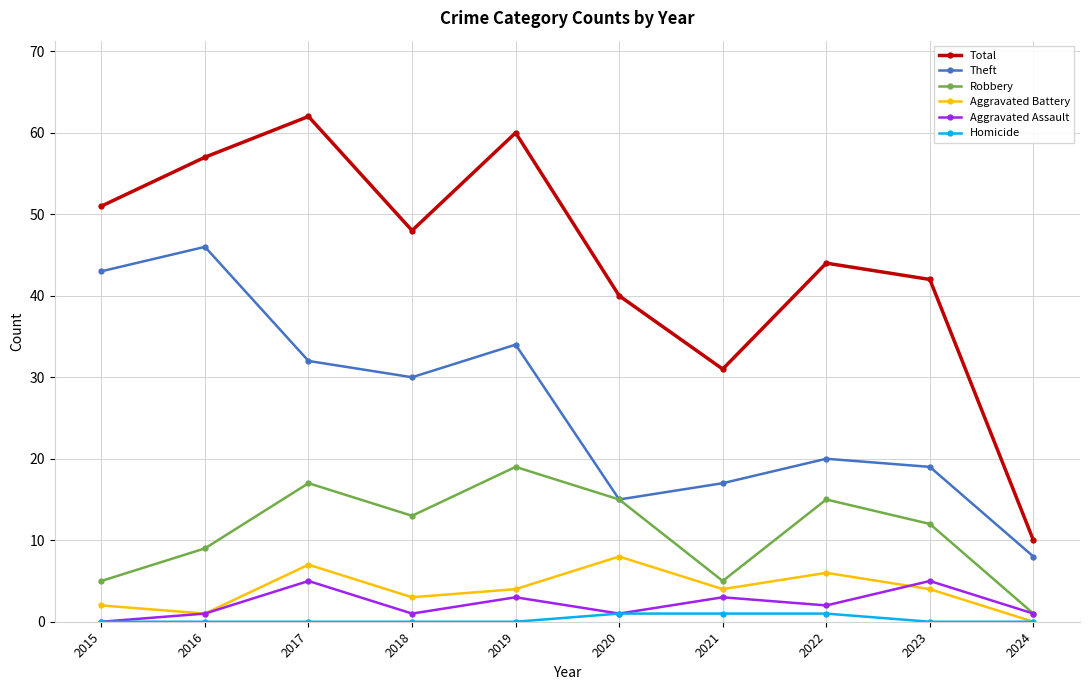

How many data points in Aggravated Assault are less than 2?

5